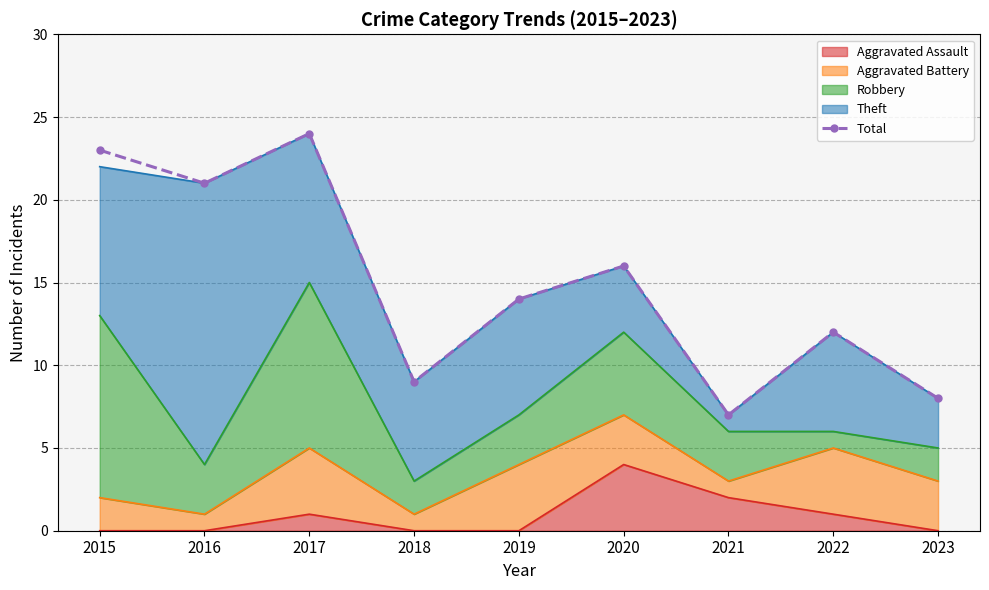

What is the difference between the maximum and minimum values?

17